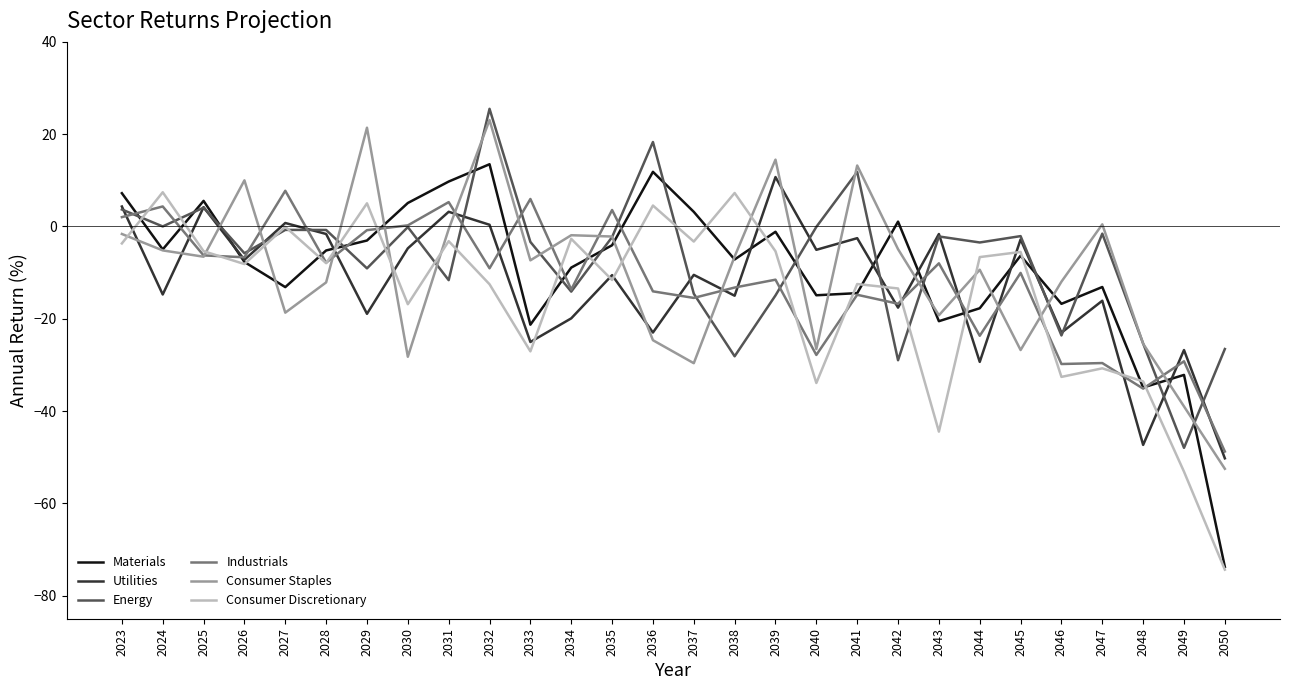

The Utilities series shows -25.7 at 2047. True or false?

False